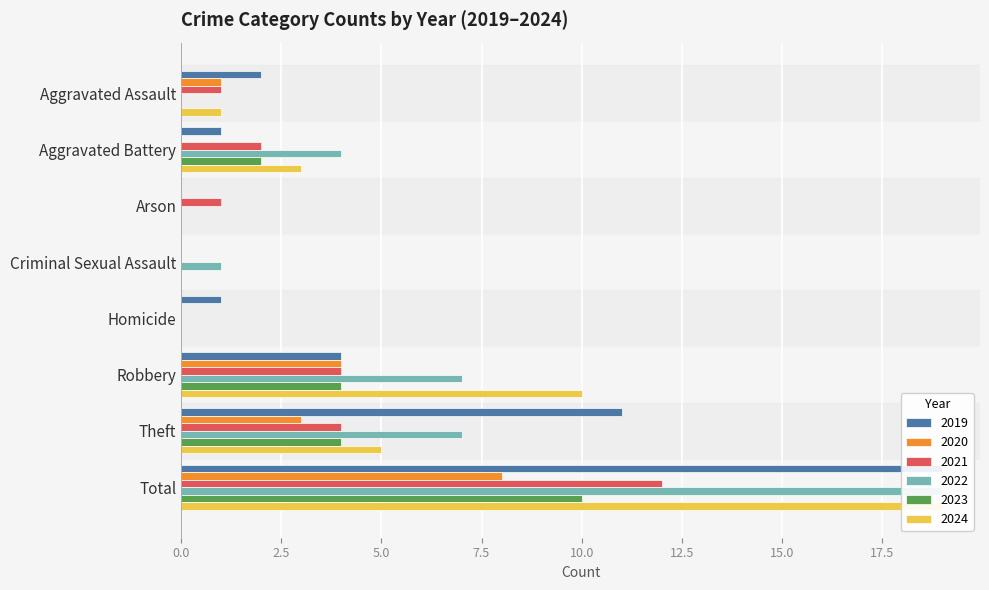

How many bars are there in each group?

6